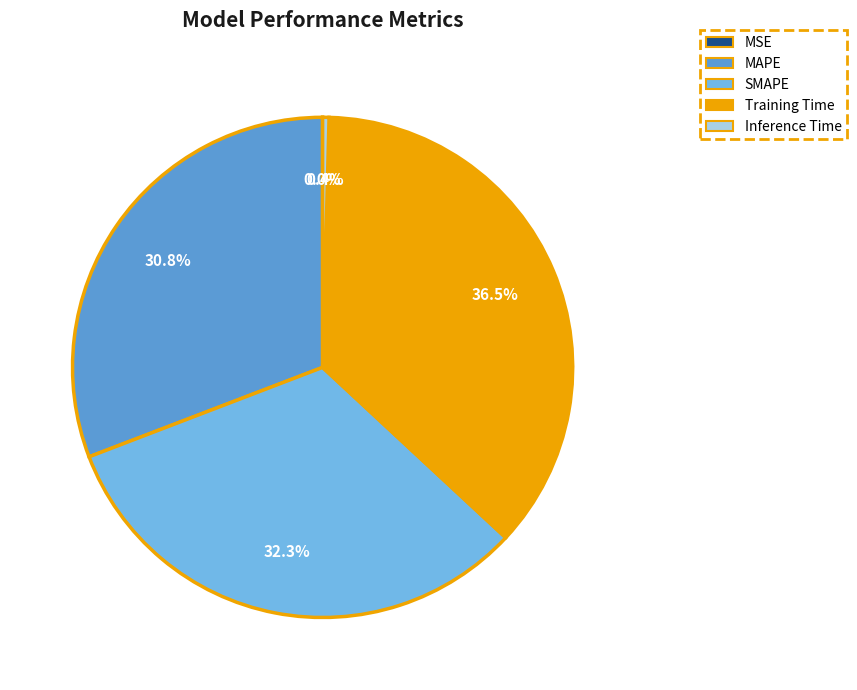

What portion of the pie excludes MAPE?

69.2%